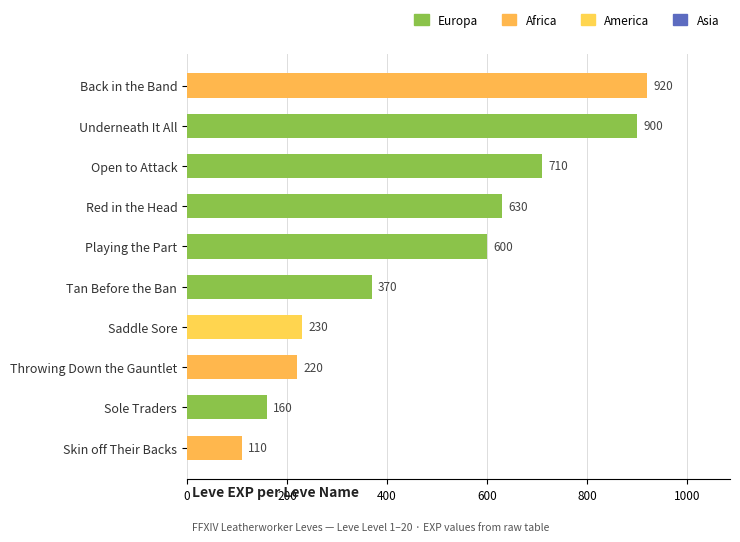

What is the label of the 9th bar from the bottom?

Underneath It All